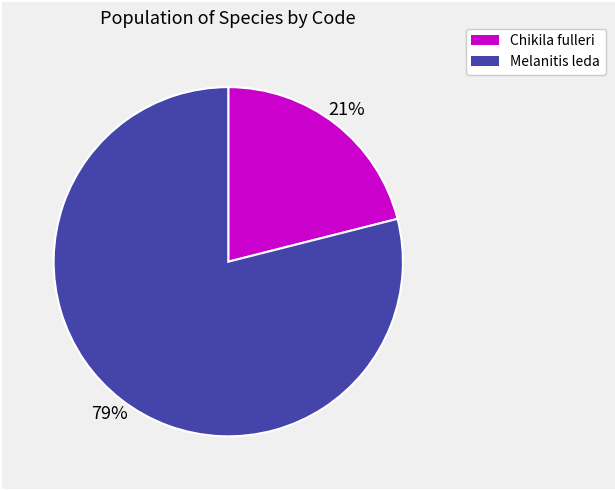

Which slice is the largest?

Melanitis leda